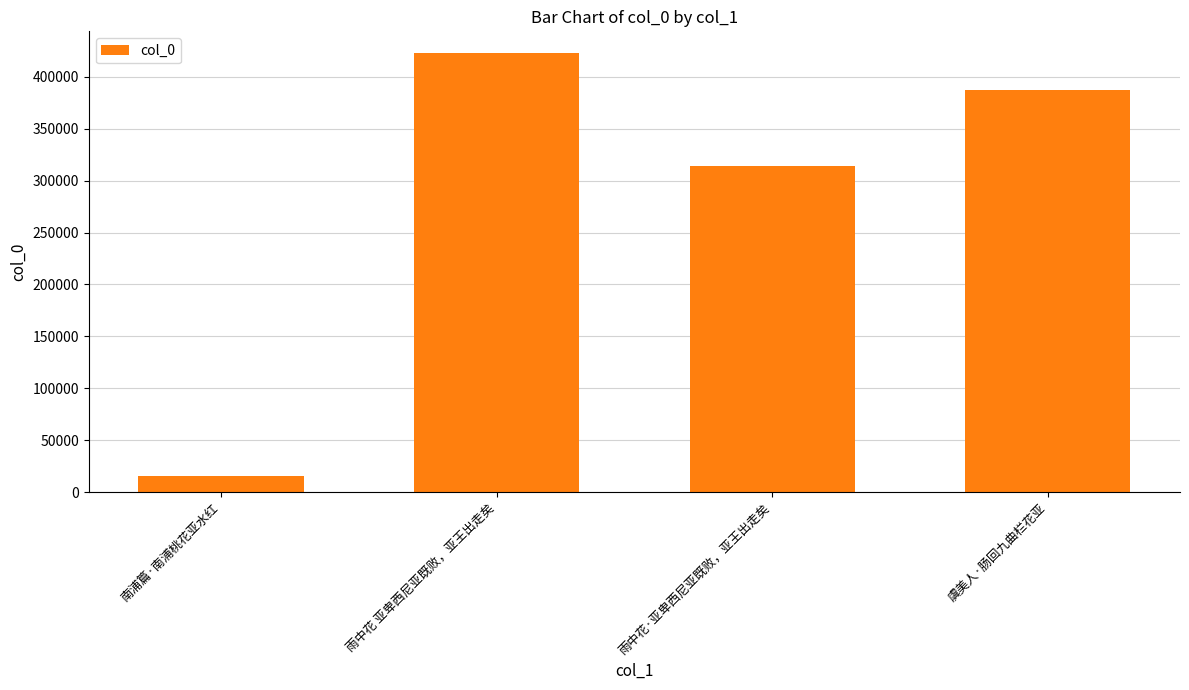

Rank the categories by value from lowest to highest.

南浦篇·南浦桃花亚水红, 雨中花·亚卑西尼亚既败，亚王出走矣, 虞美人·肠回九曲栏花亚, 雨中花 亚卑西尼亚既败，亚王出走矣